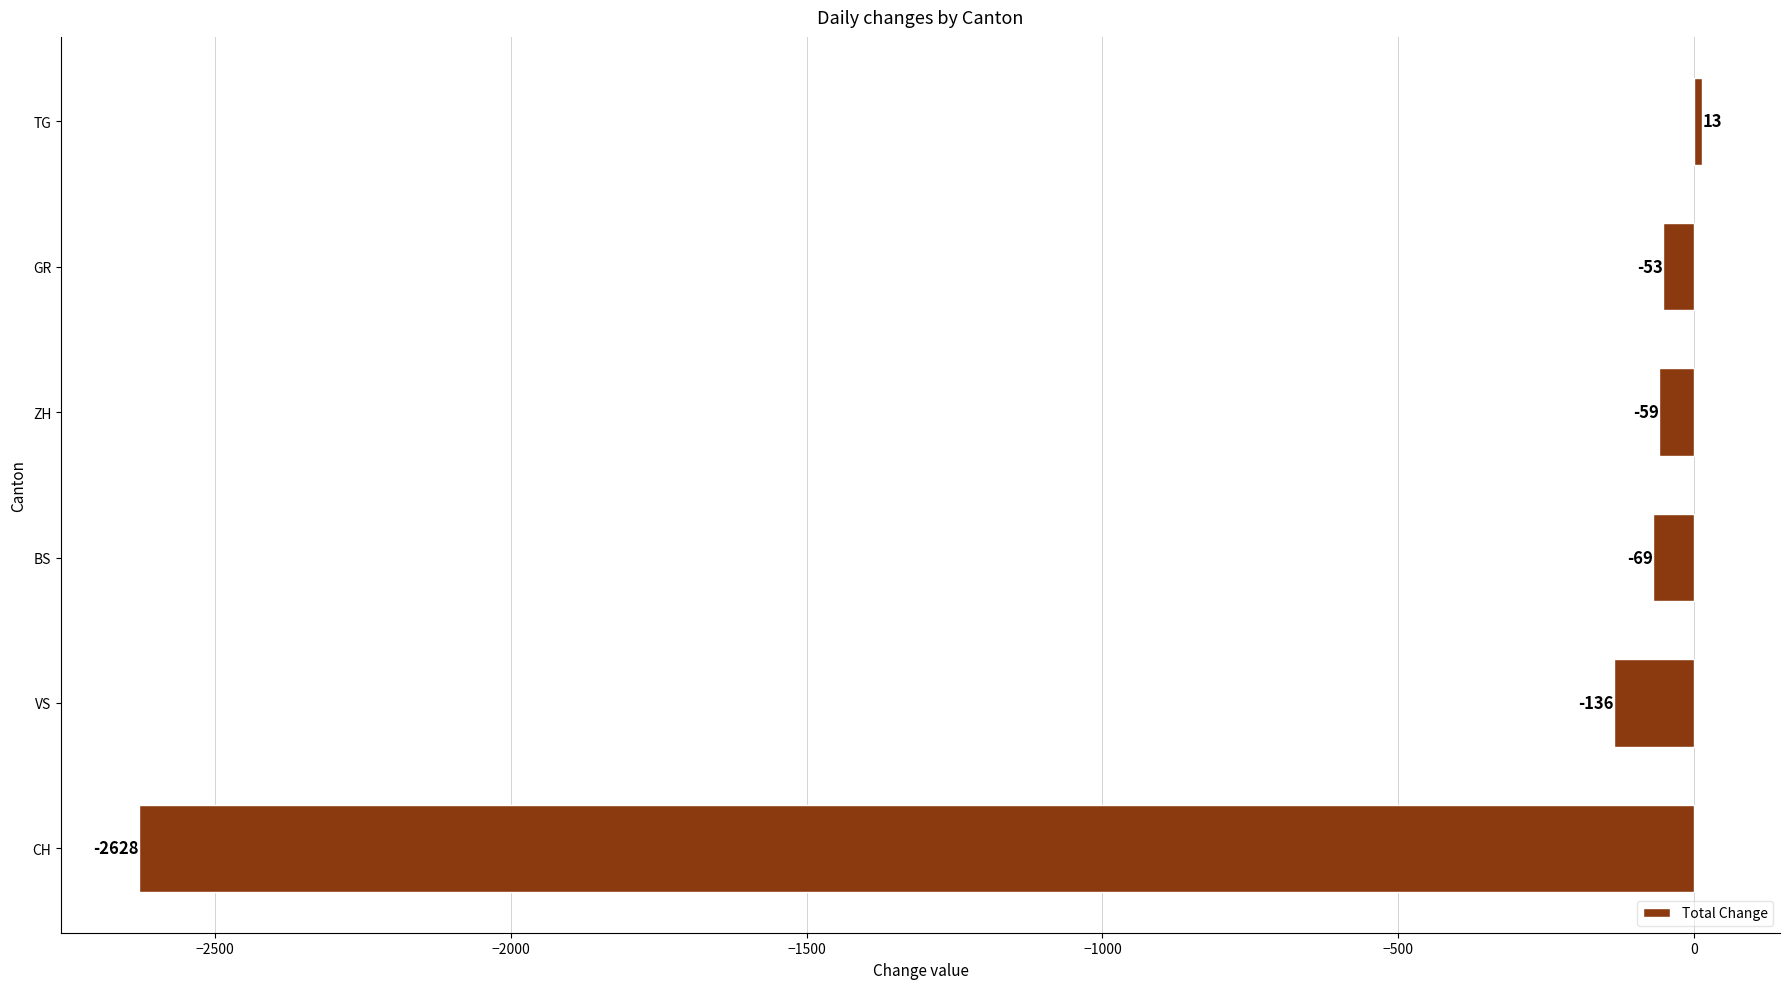

How many values are below zero?

5